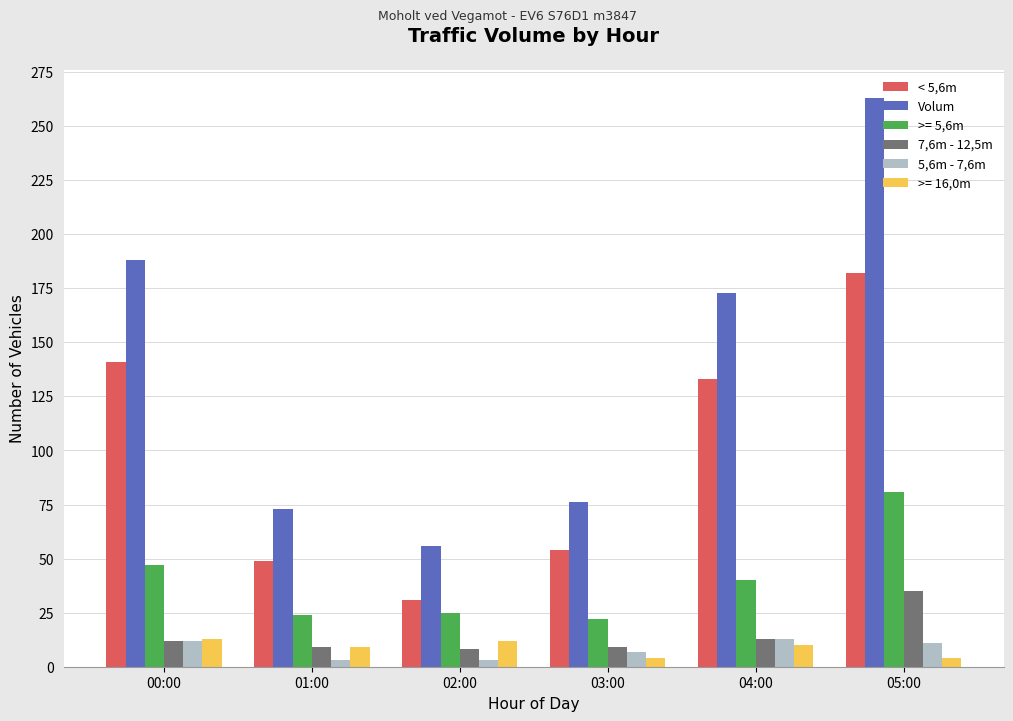

What is the value of the 7,6m - 12,5m bar at the 1st from the left?

12